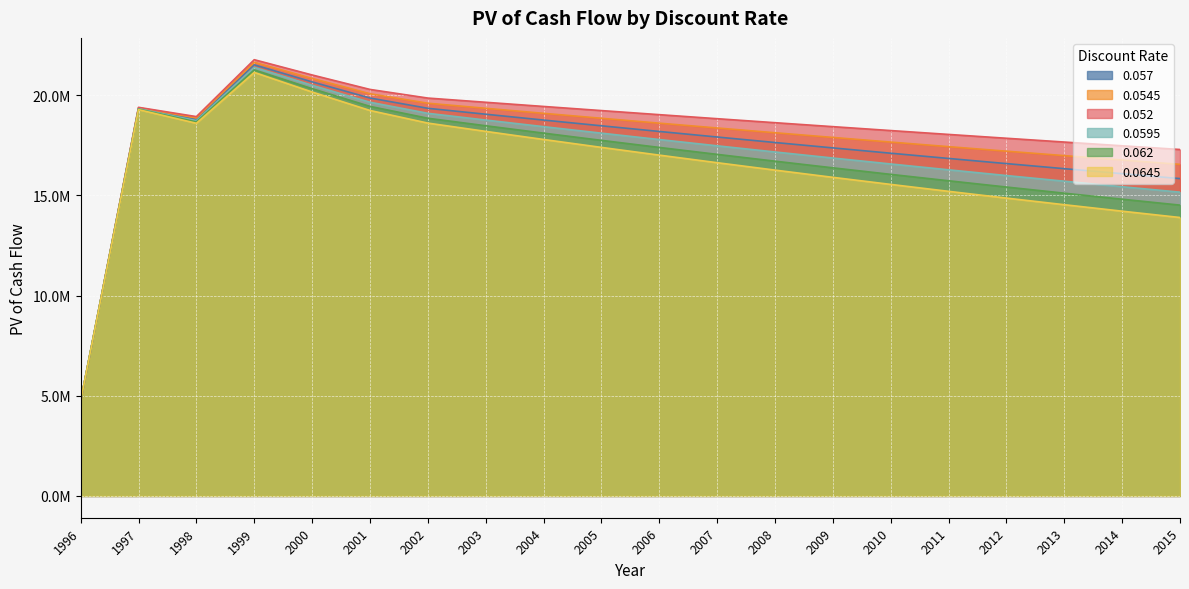

What are all the series names shown in the legend?

0.057, 0.0545, 0.052, 0.0595, 0.062, 0.0645